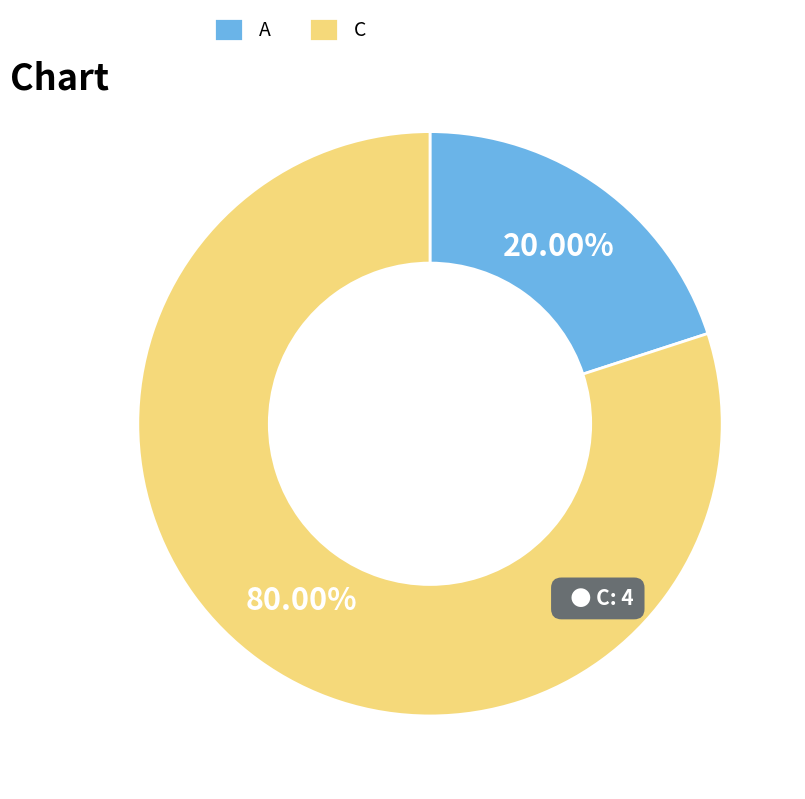

What is the smallest slice in the pie chart?

A